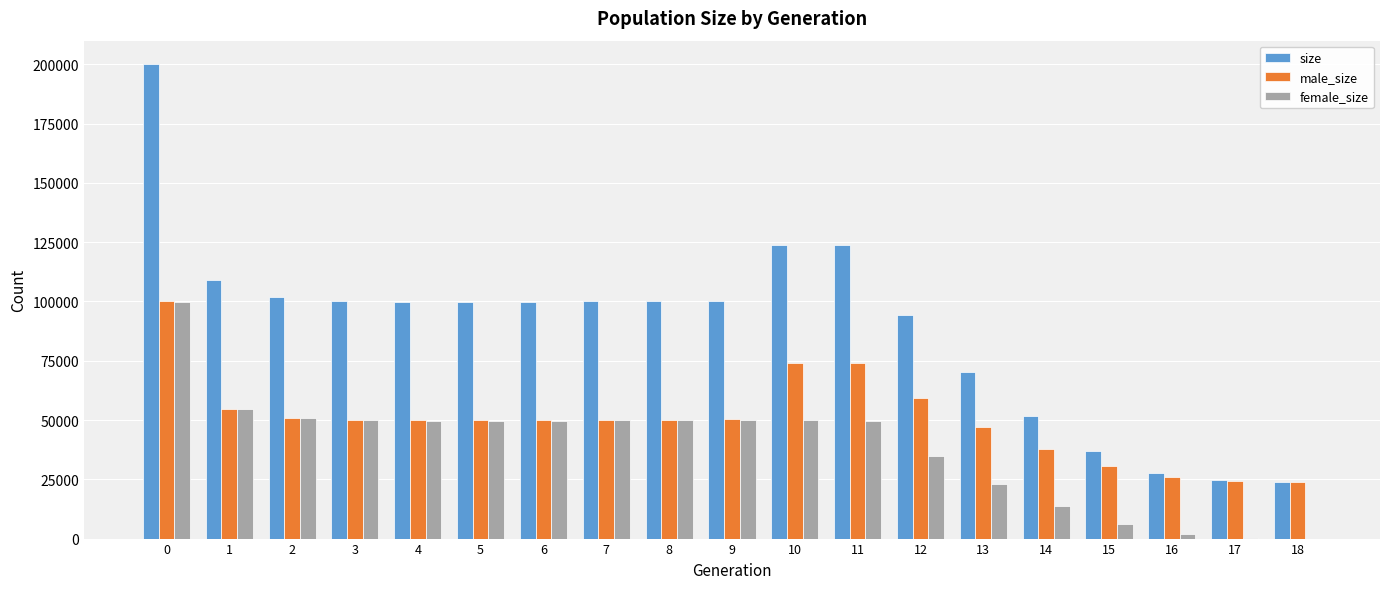

Between 4 and 16, which series saw the biggest shift?

size